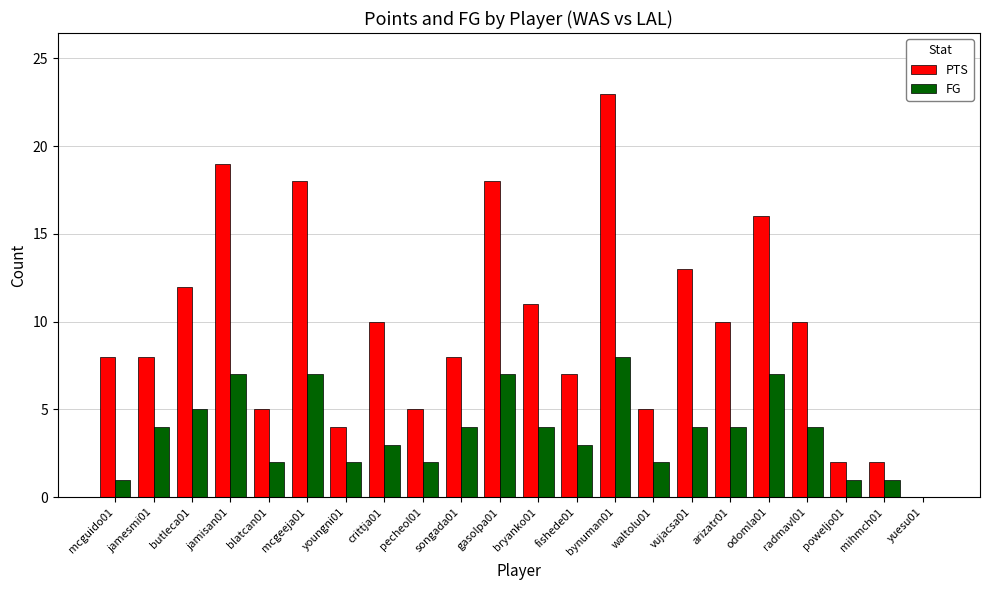

Count the number of categories in the chart.

22